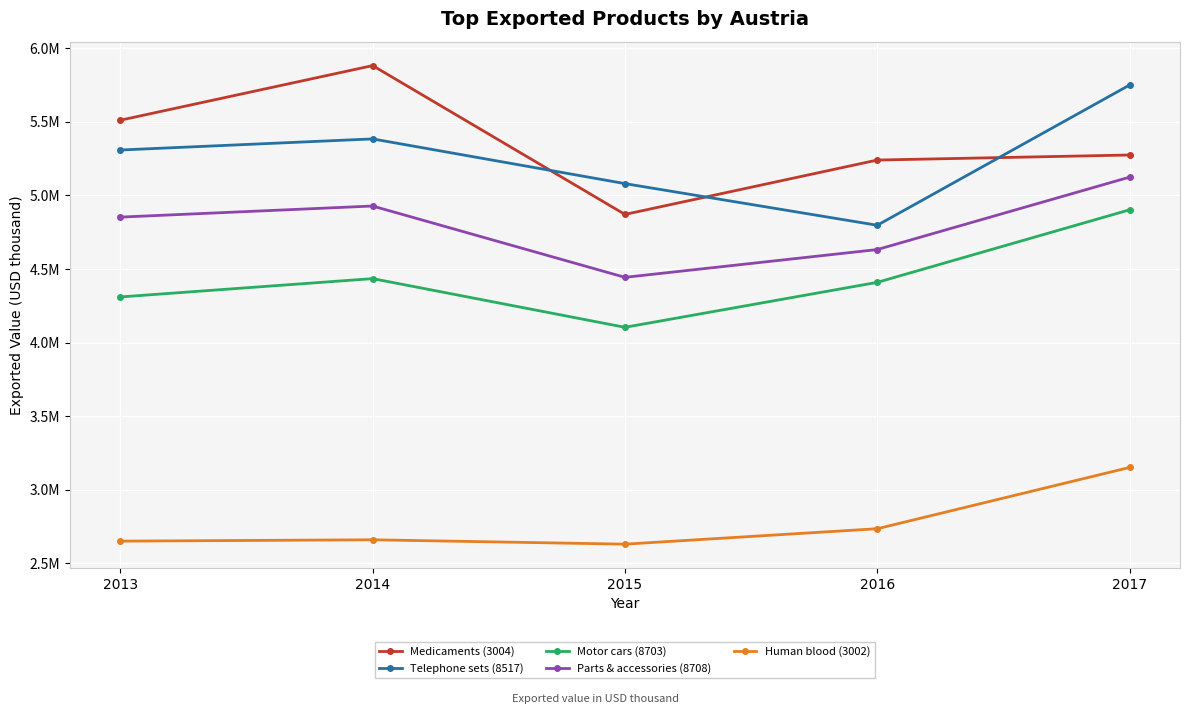

Where is the first local maximum for Human blood (3002)?

2014